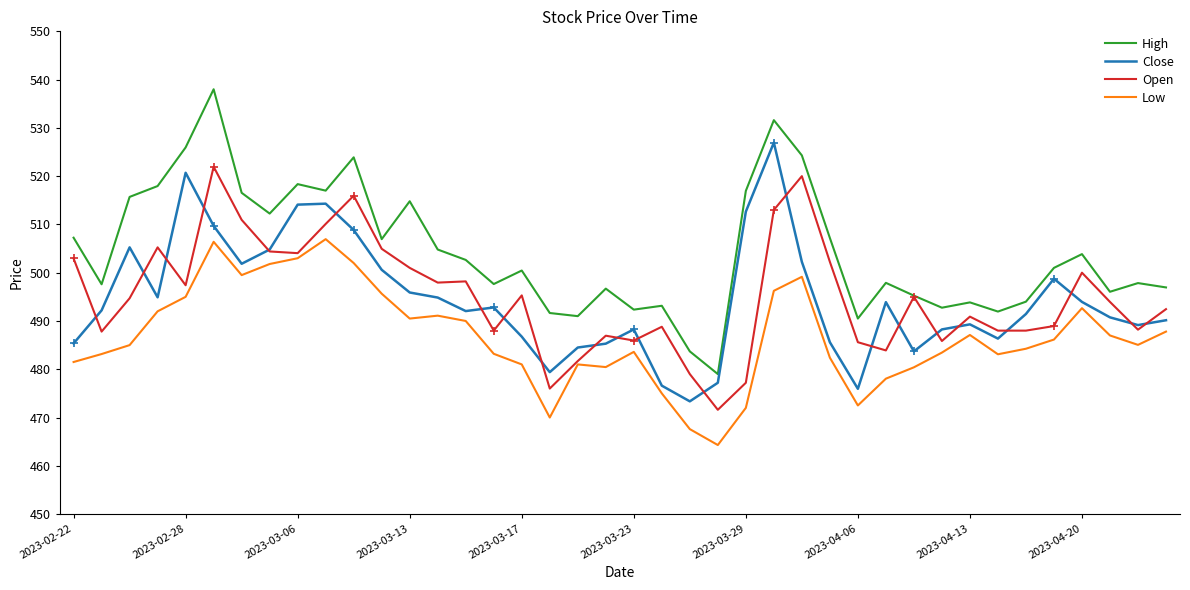

In Close, how many points are higher than both neighbors (excluding endpoints)?

9